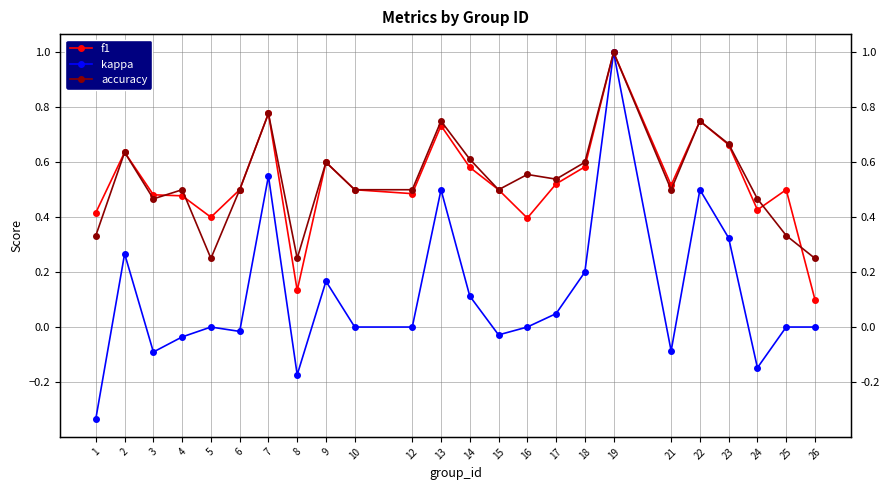

How many lines are shown in the chart?

3